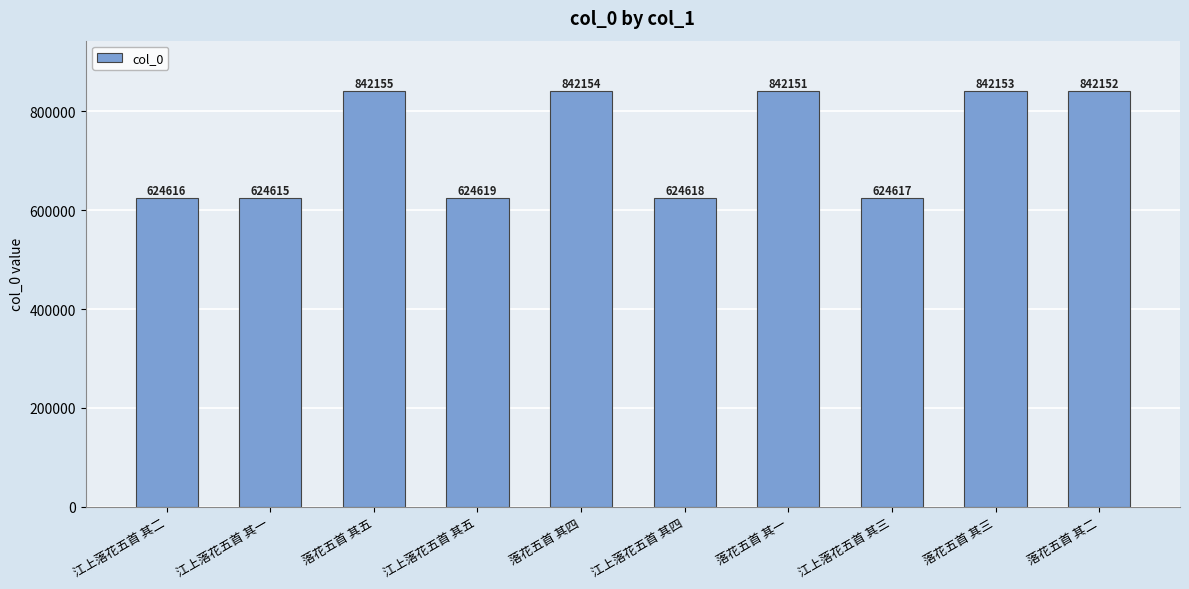

What is the smallest value displayed?

624615